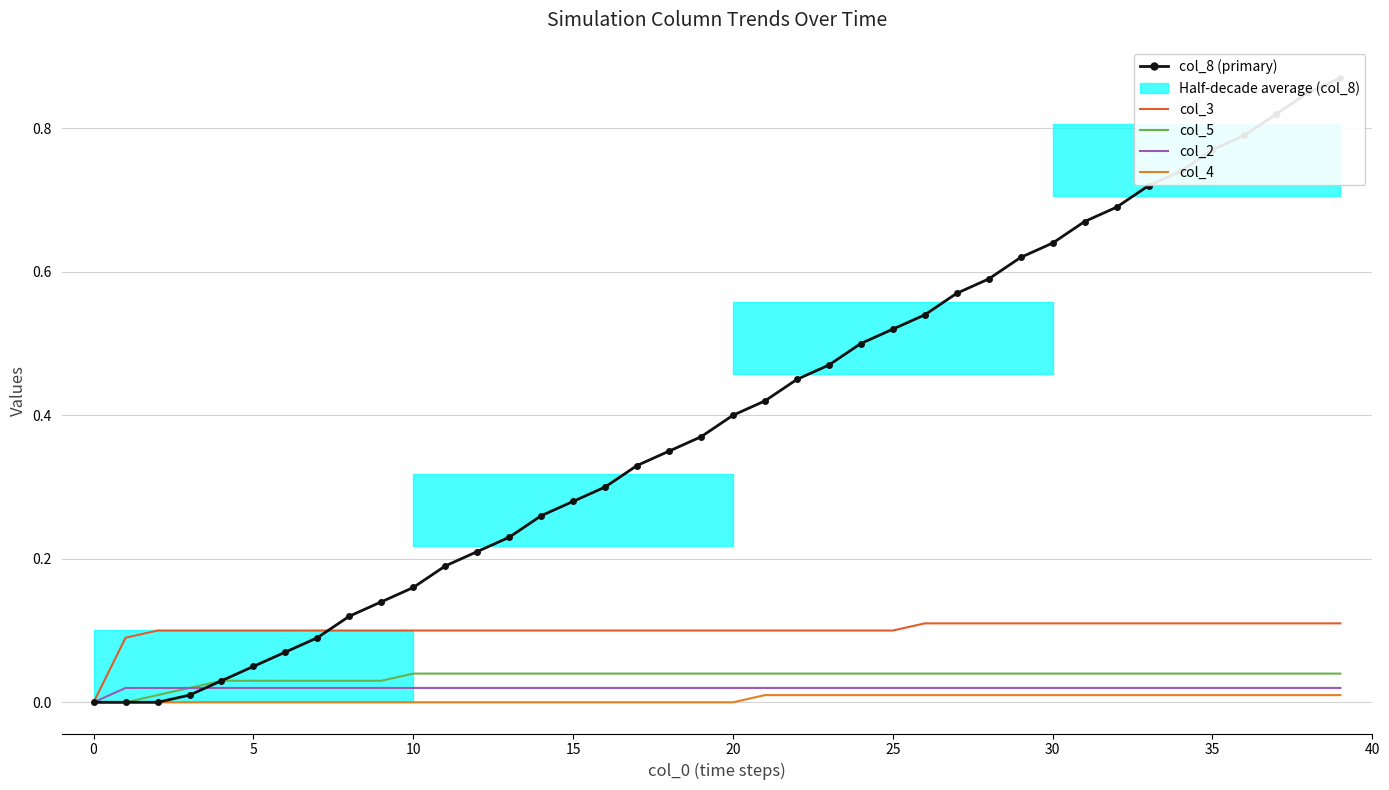

Rank the series by their maximum value, from lowest to highest.

col_4, col_2, col_5, col_3, col_8